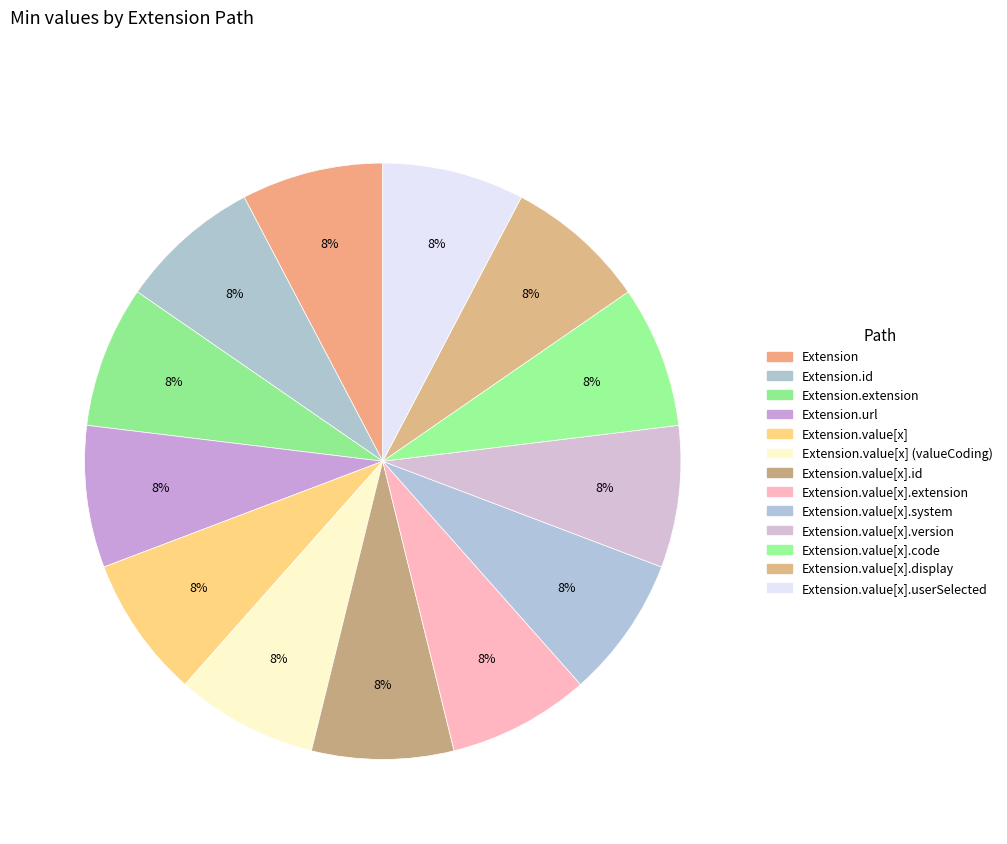

How many slices are in this pie chart?

13